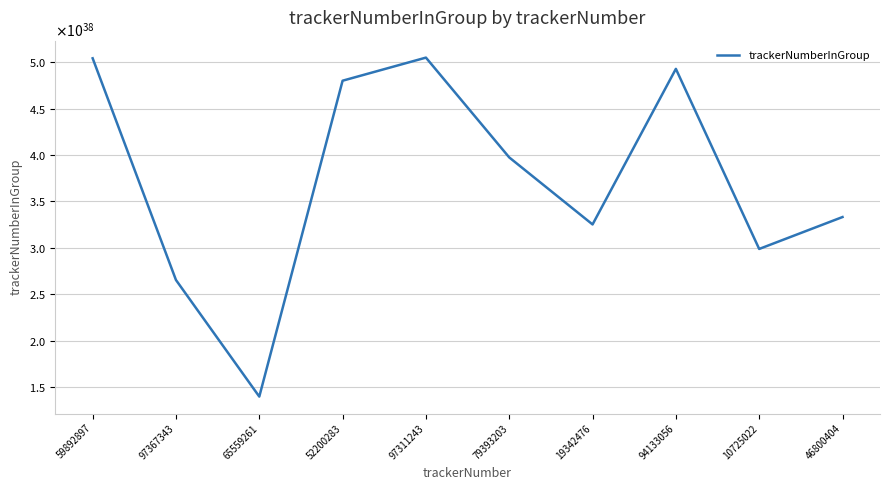

Is this an area chart (filled region under the line)?

No